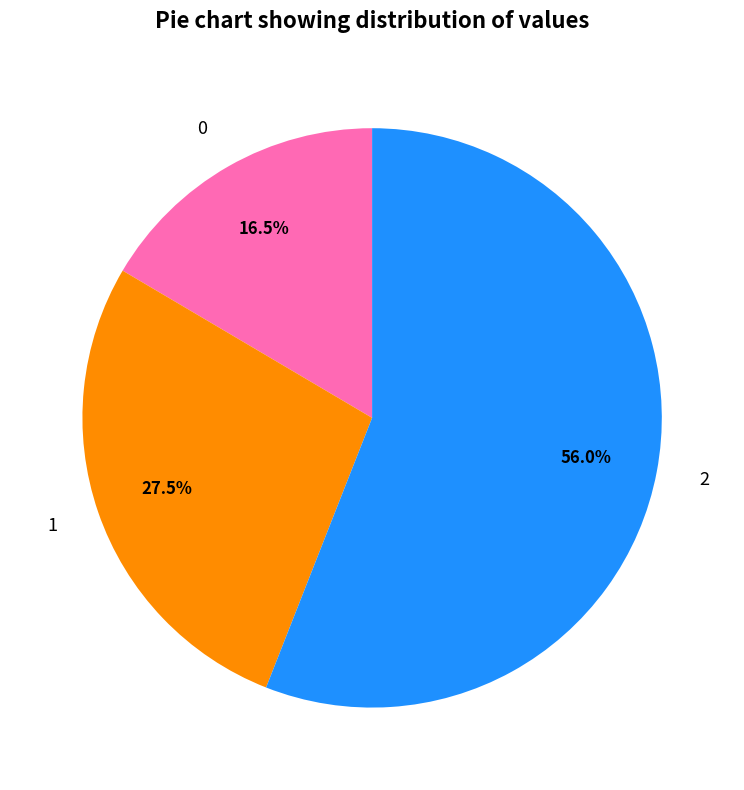

The 2 slice represents 56% of the pie. True or false?

True